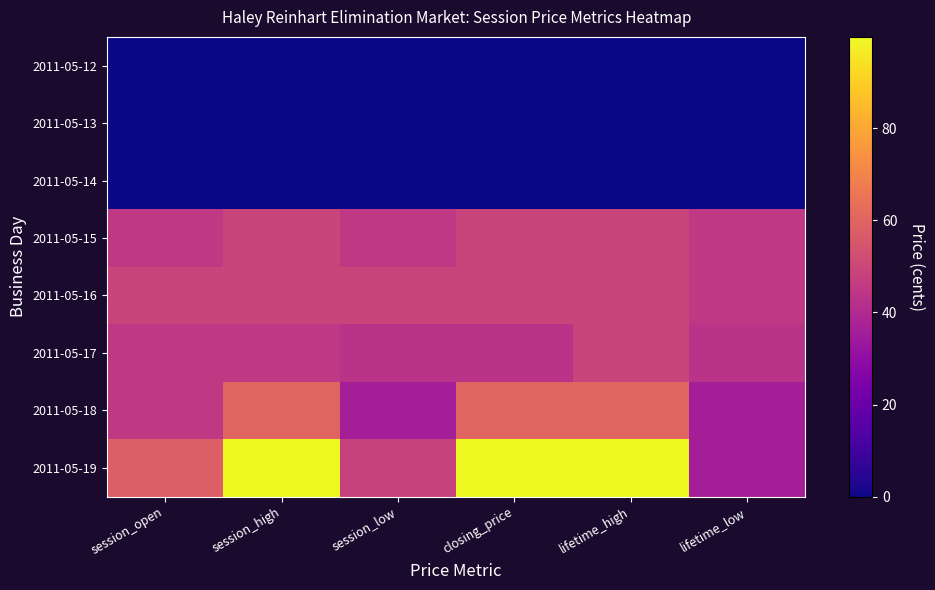

What is the difference between the highest and lowest values at session_open?

58.0